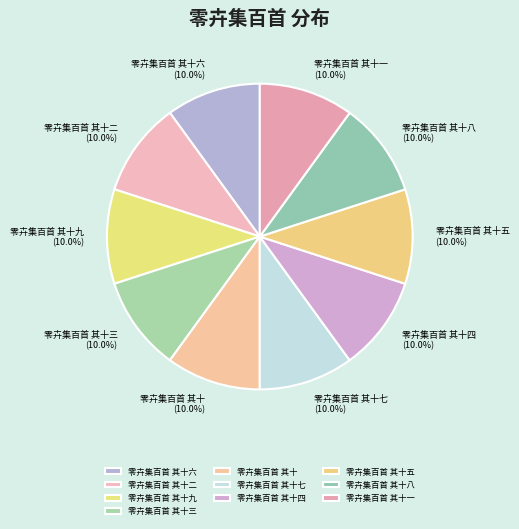

To the nearest percent, what portion does 零卉集百首 其十六 represent?

10%